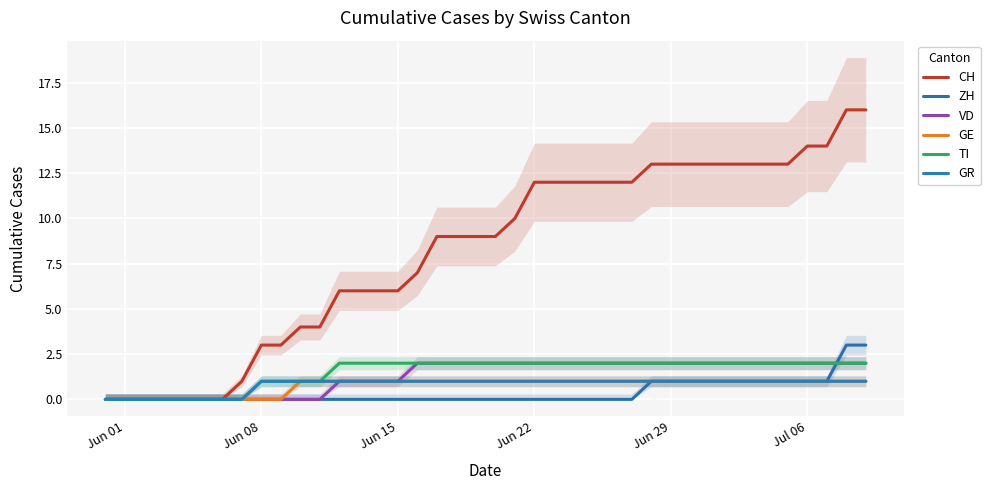

What is the sum of all CH values?

328